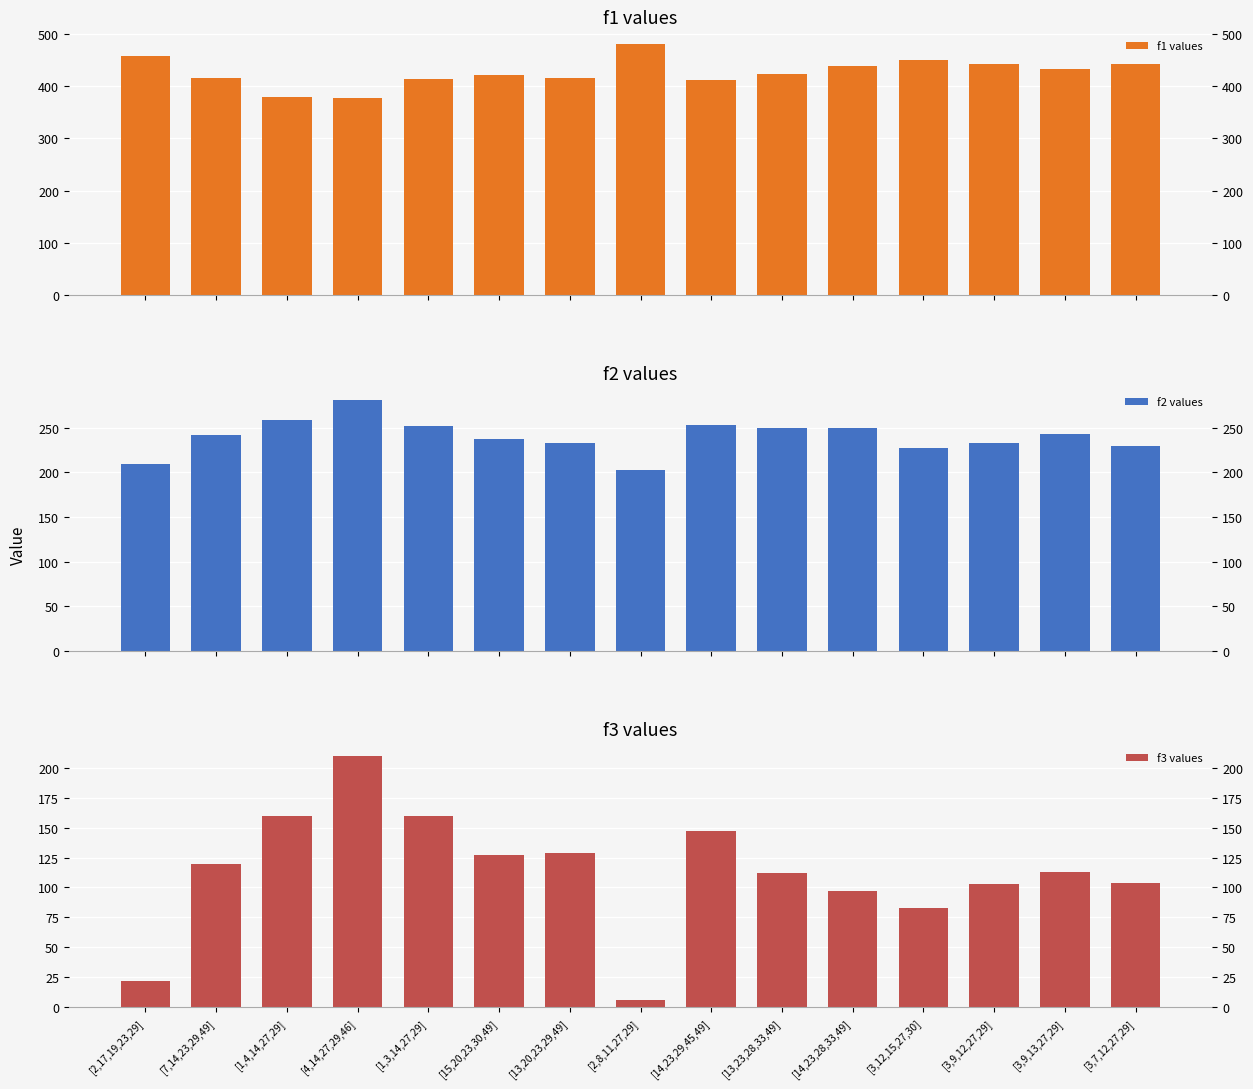

What is the total value across all series at [3,9,13,27,29]?

789.4